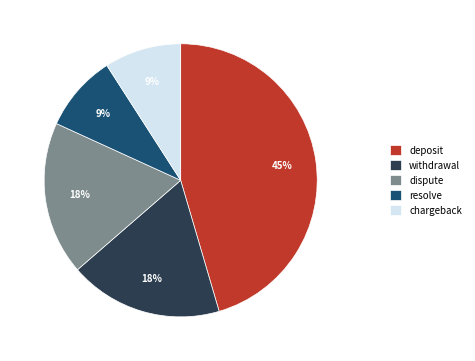

Does withdrawal account for over 50% of the chart?

No